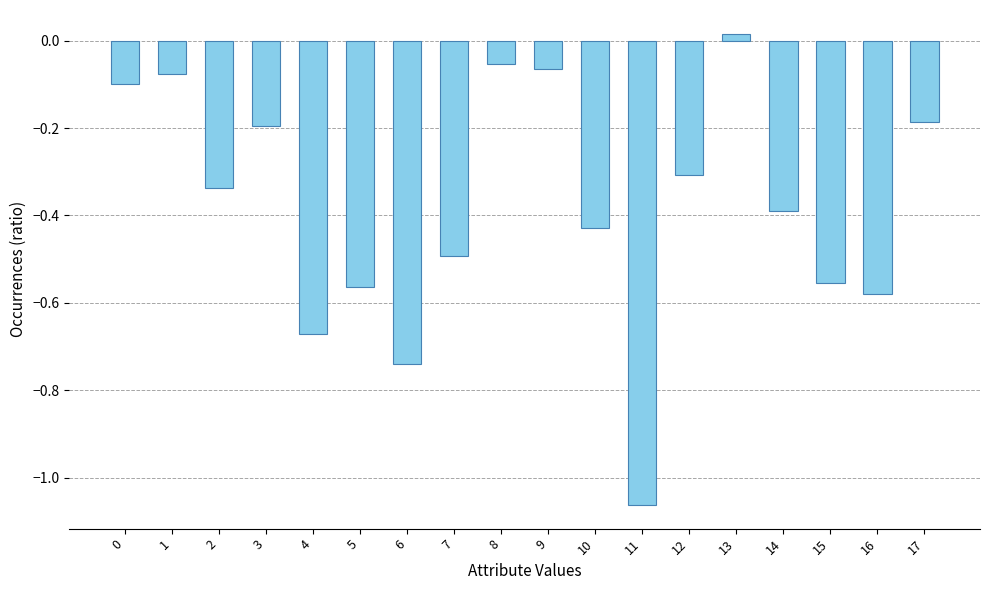

At which label does the data first exceed 0?

13